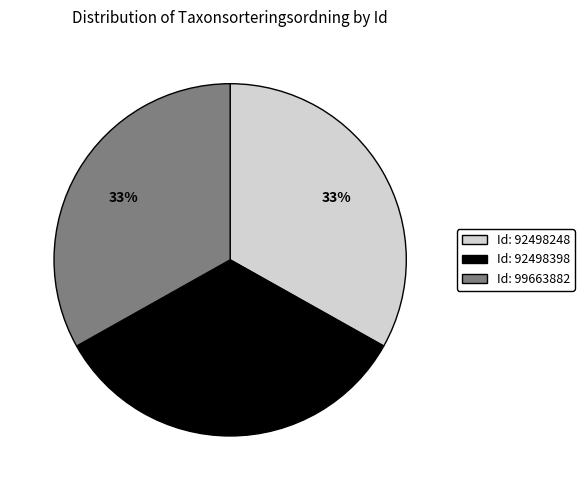

Is there a majority slice in this chart?

No